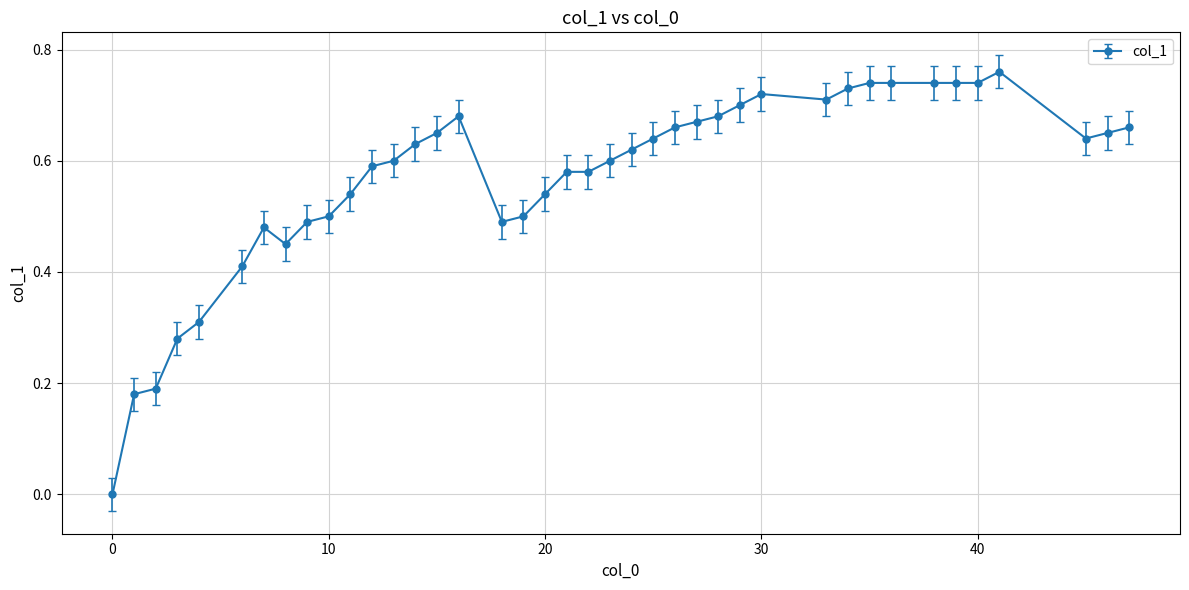

What is the sum of all values?

22.8